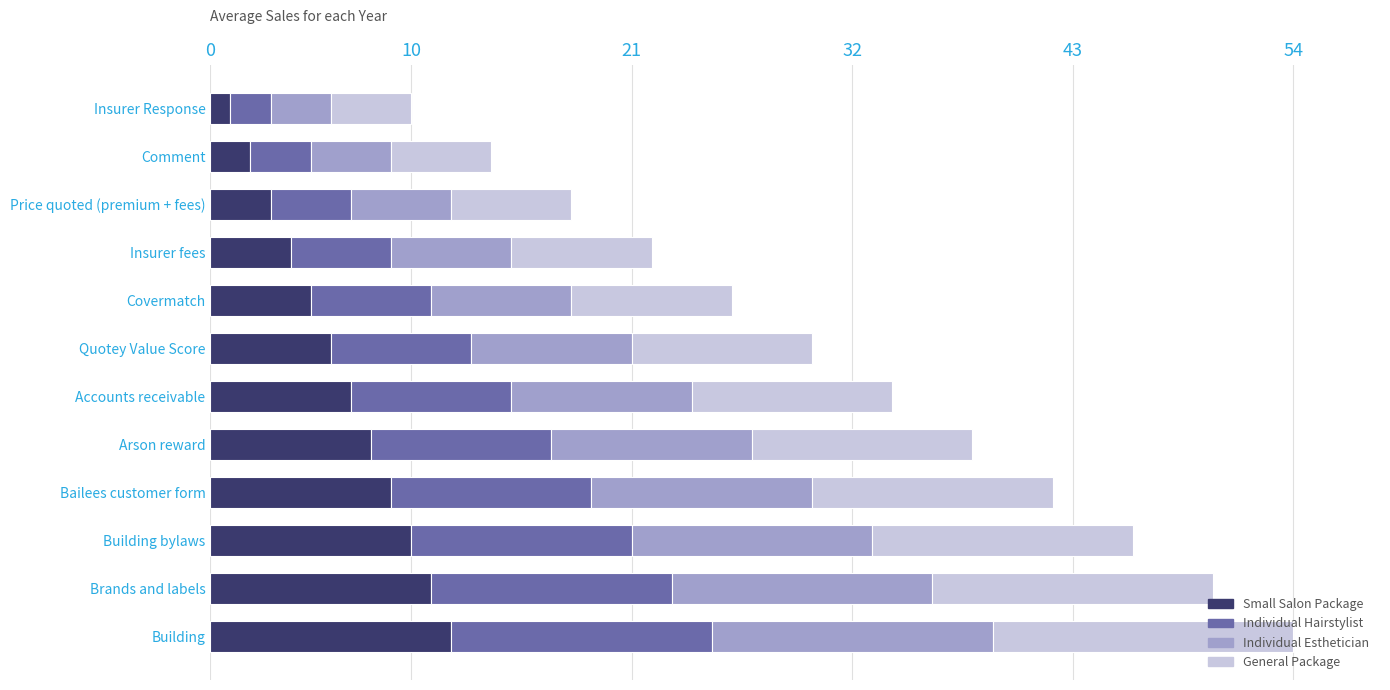

What is the total value across all series at Brands and labels?

50